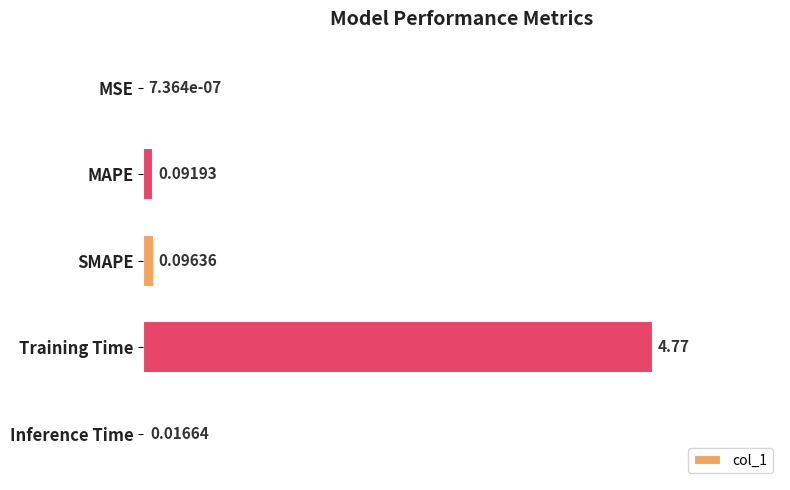

Does the chart contain stacked bars?

No